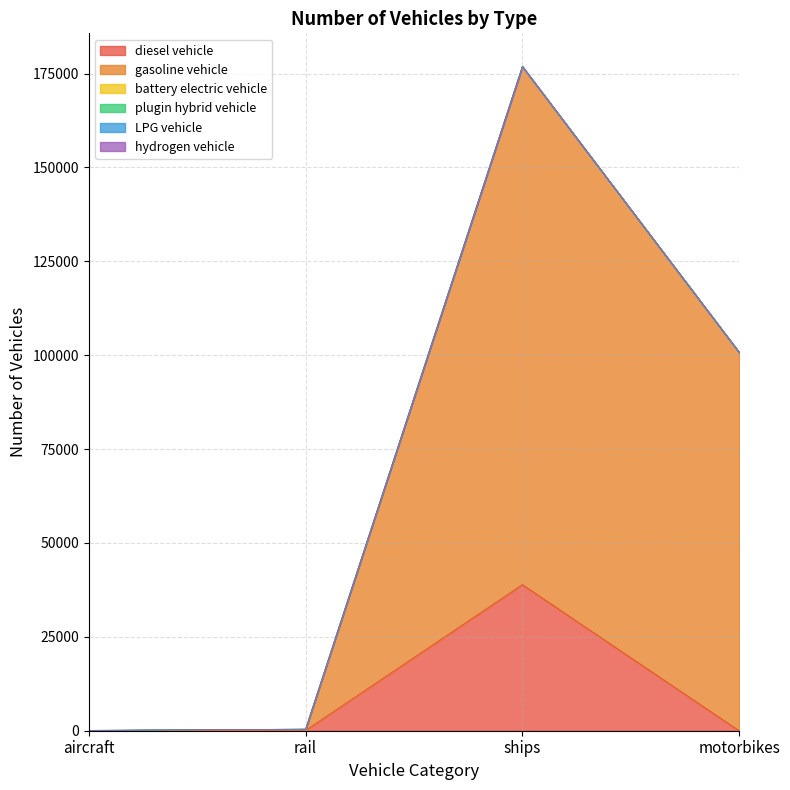

Reading left to right, transcribe all the data shown in this chart.

diesel vehicle: 92.0	100.3	38908.3	0.0
gasoline vehicle: 0.0	0.0	137947.7	100747.0
battery electric vehicle: 0.0	317.7	0.0	0.0
plugin hybrid vehicle: 0.0	0.0	0.0	0.0
LPG vehicle: 0.0	0.0	0.0	0.0
hydrogen vehicle: 0.0	0.0	0.0	0.0